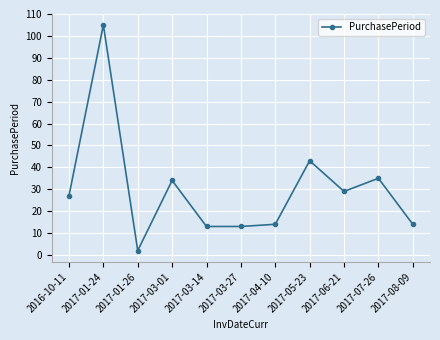

True or false: the data has more than 1 interior local peaks.

True